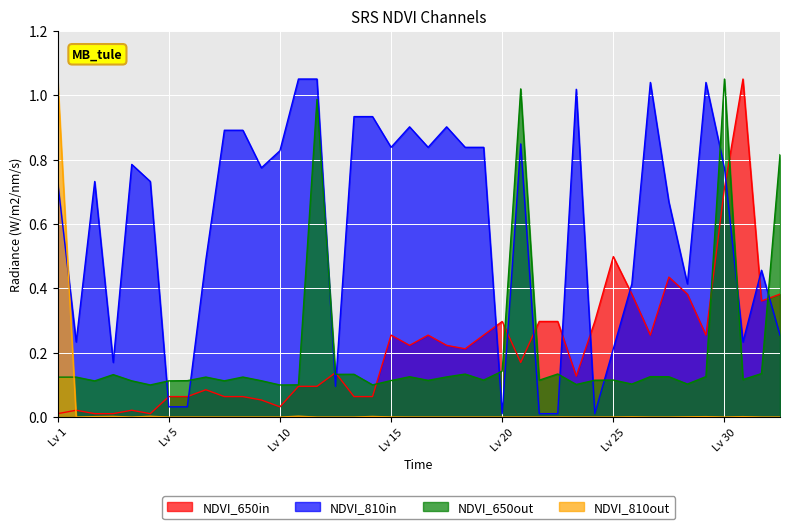

Which series has the largest total across all categories?

NDVI_810in